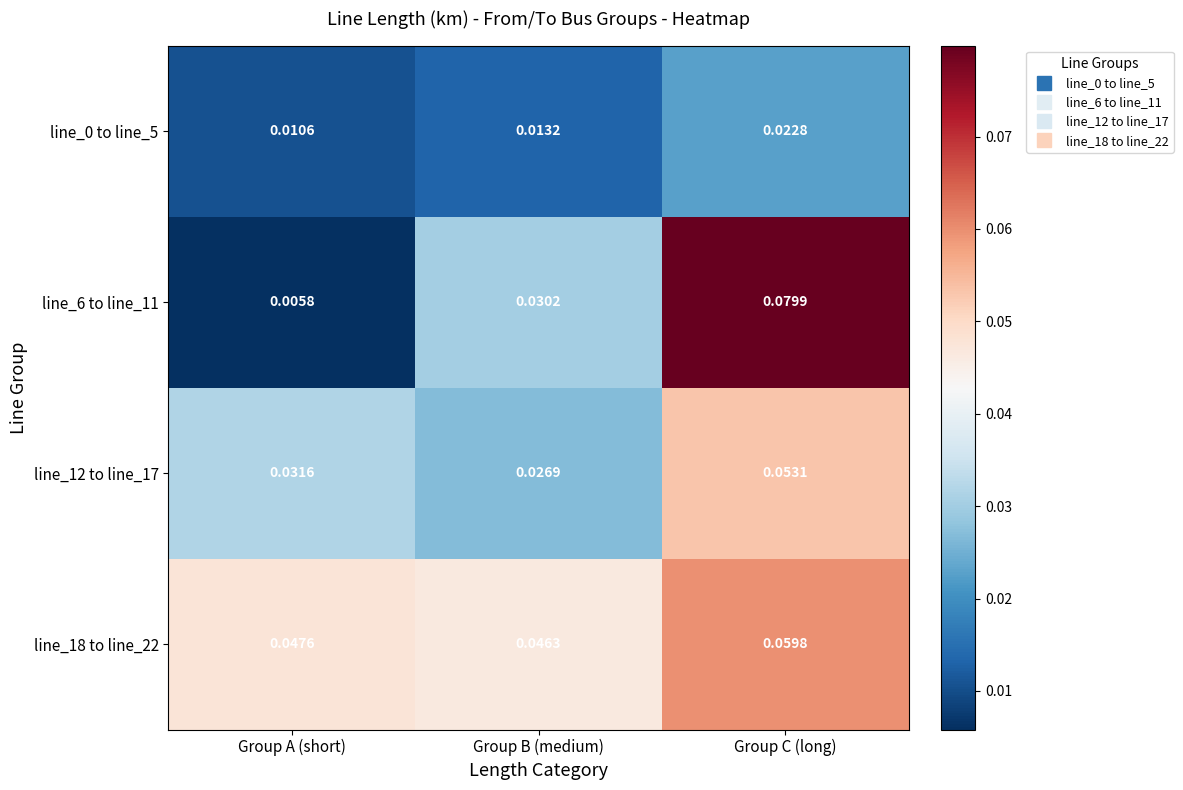

Where is line_18 to line_22 nearest to the value 0?

Group B (medium)